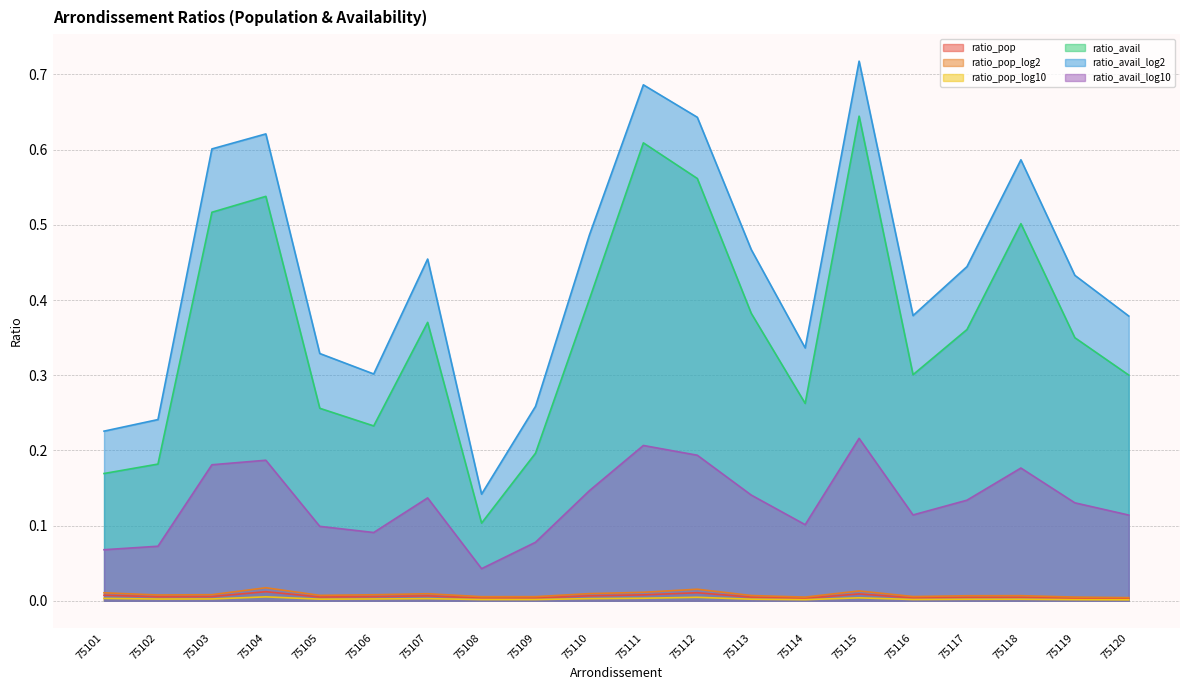

What is the sum of all ratio_avail_log10 values?

2.6